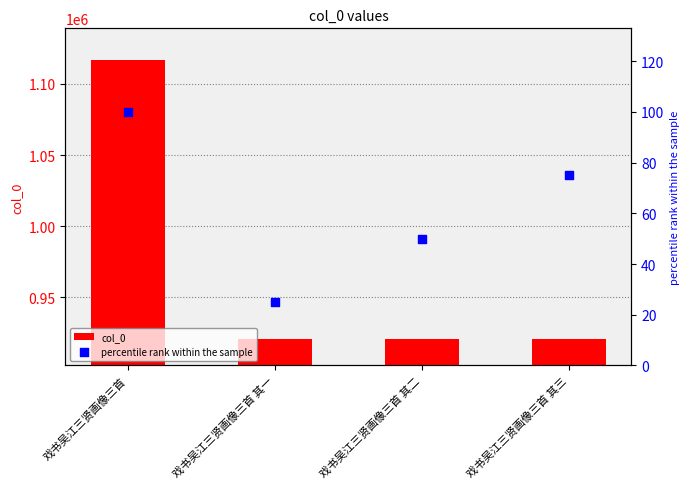

At how many categories does at least one series exceed 1048776?

1